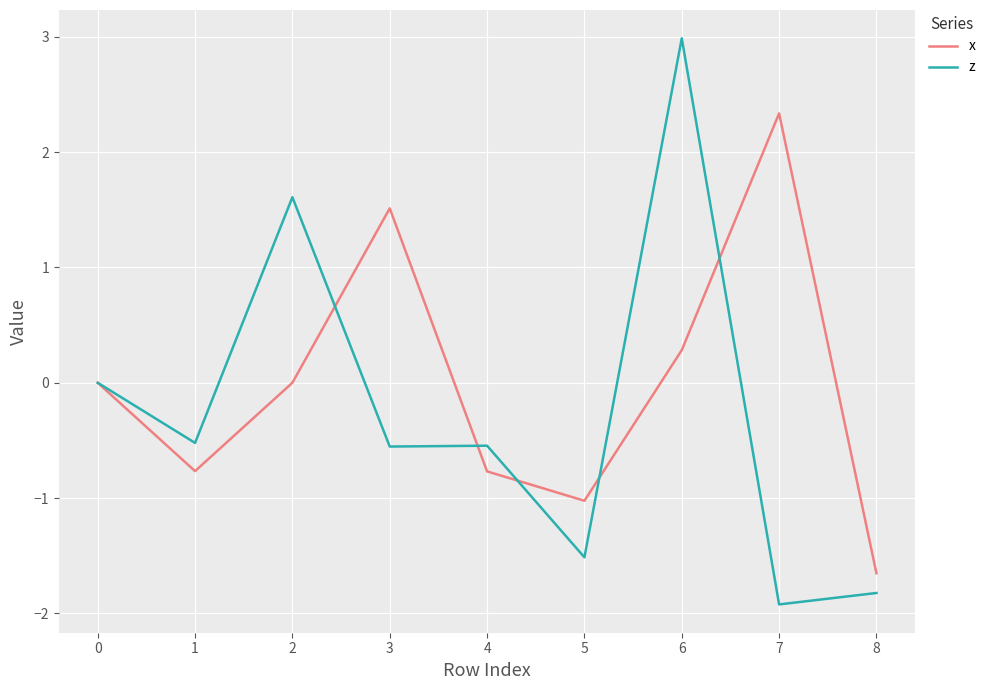

What is the difference between the maximum and minimum values in the z series?

4.9